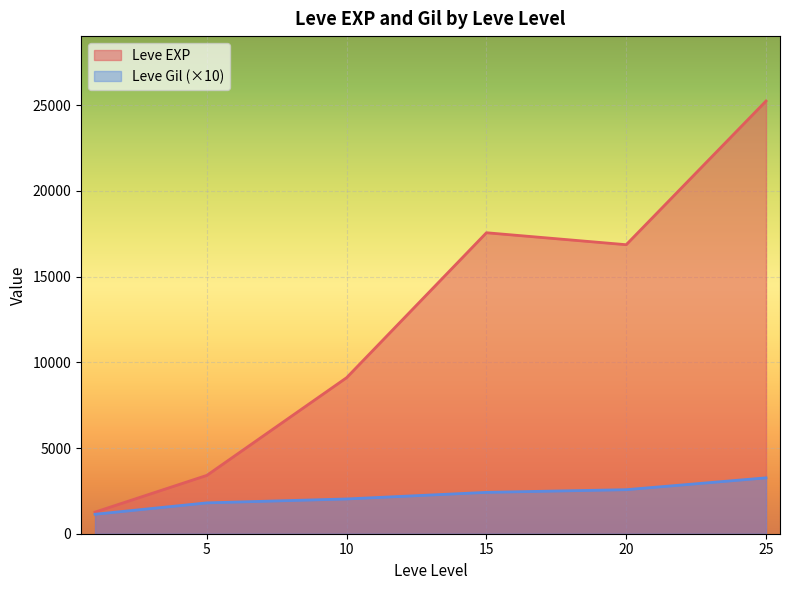

Between 20 and 1, which is larger?

20